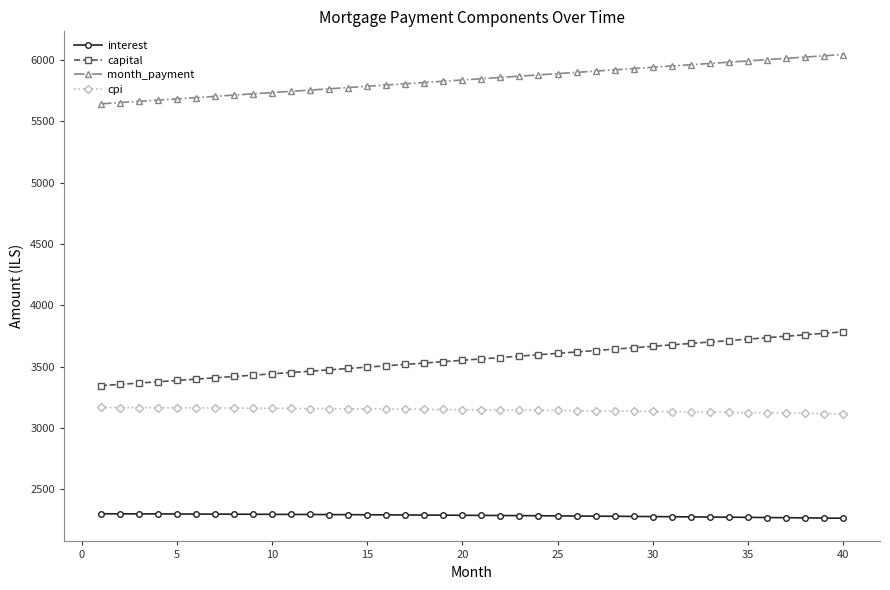

List the series in order of their peak value, lowest first.

interest, cpi, capital, month_payment